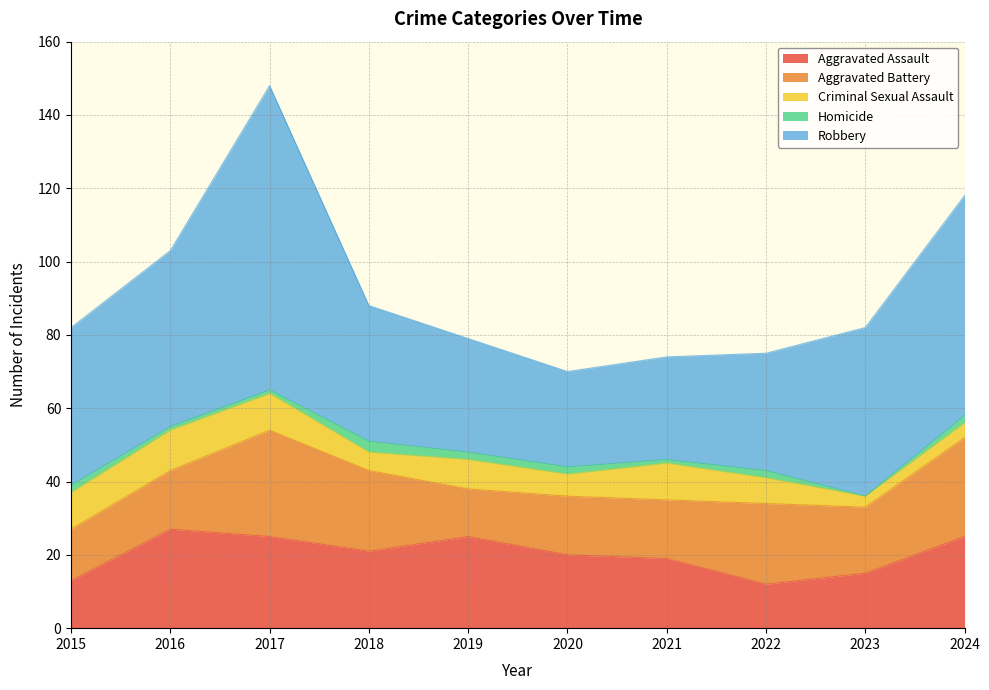

Which category has the lowest value in the Homicide series?

2023